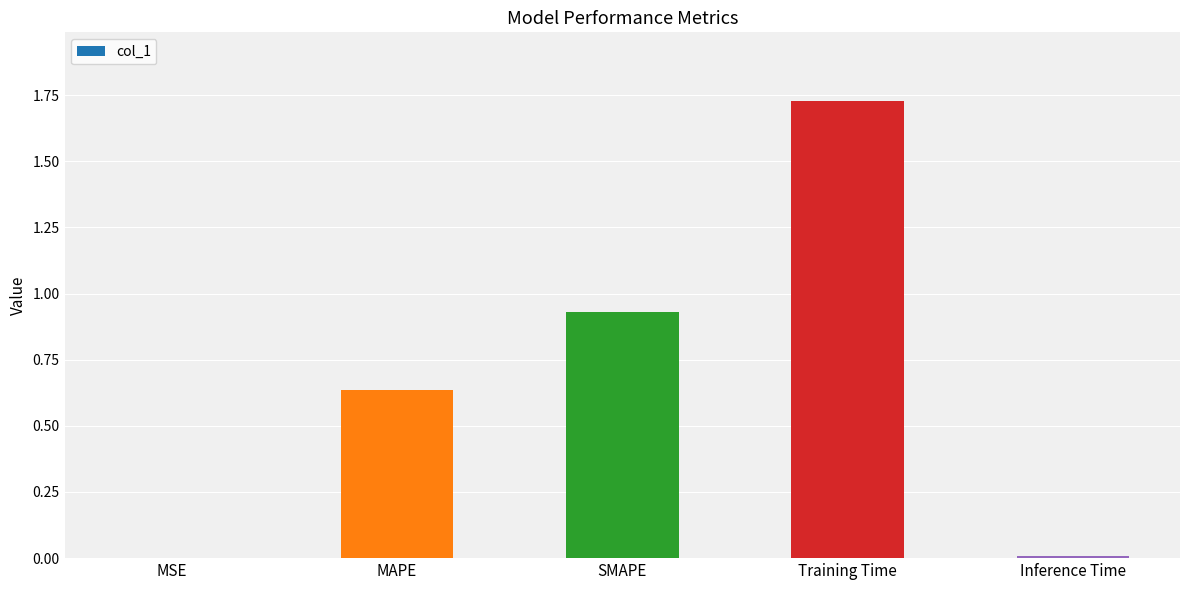

Which category has the highest value across all series?

Training Time